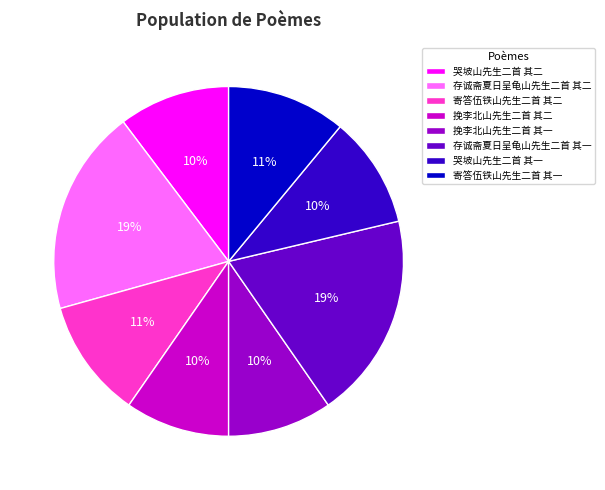

Does any single category account for the majority?

No